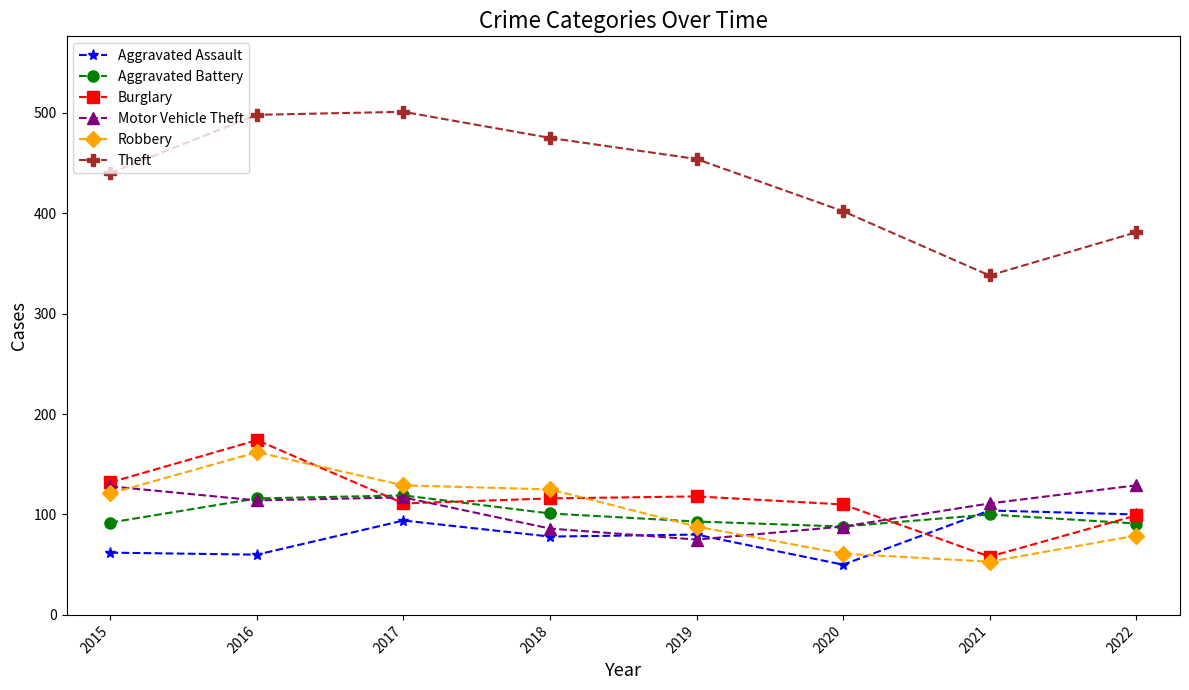

What are all the series names shown in the legend?

Aggravated Assault, Aggravated Battery, Burglary, Motor Vehicle Theft, Robbery, Theft